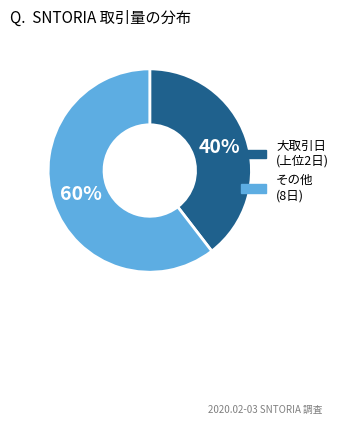

To the nearest percent, what is the average slice percentage?

50%